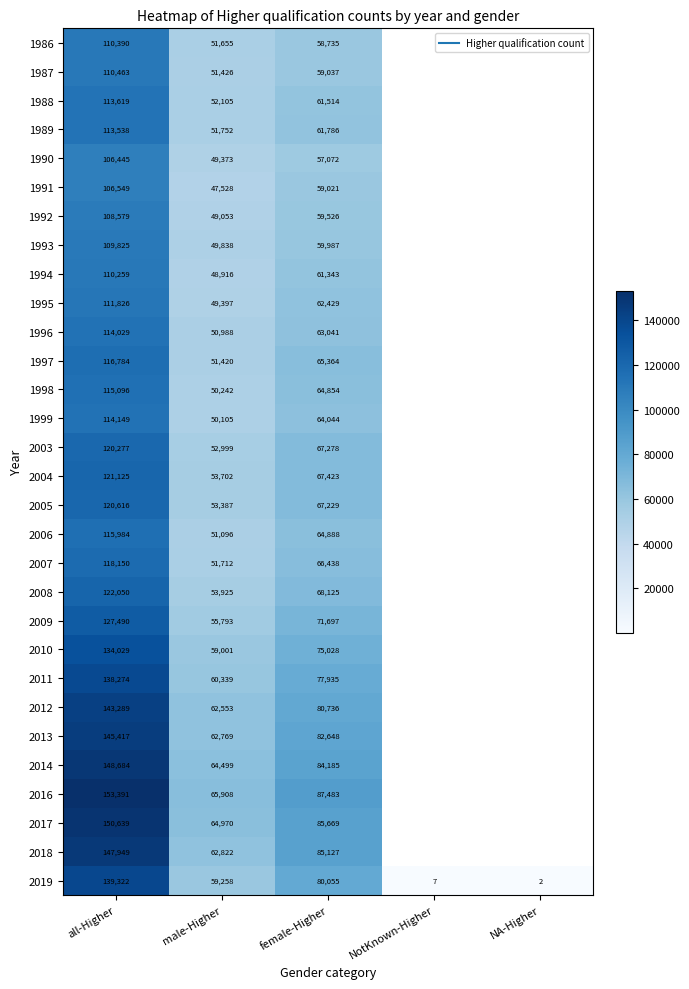

The 1988 series shows 78077.2 at male-Higher. True or false?

False